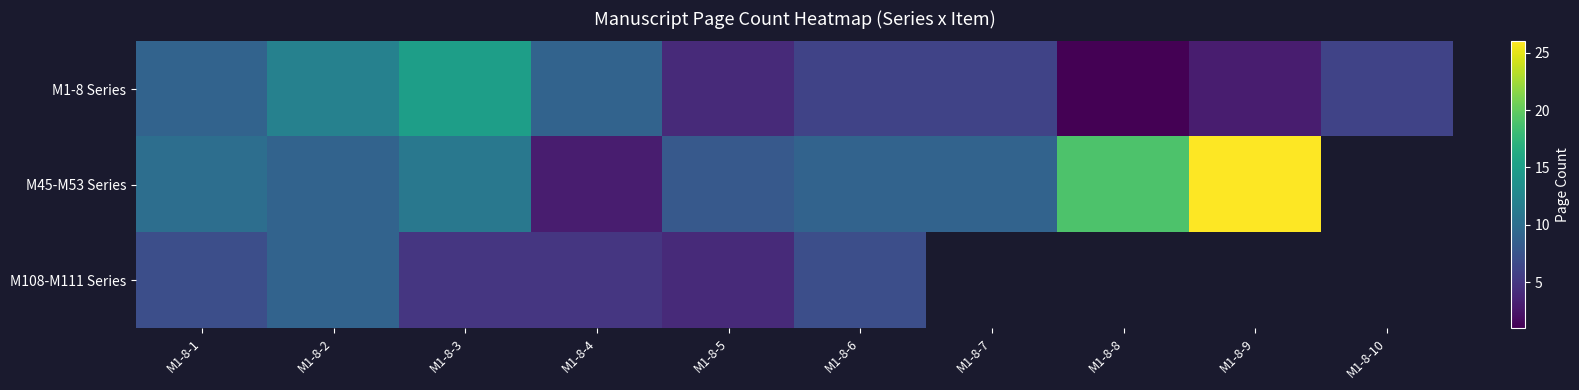

What is the difference between the maximum and minimum values in the M108-M111 Series series?

5.0